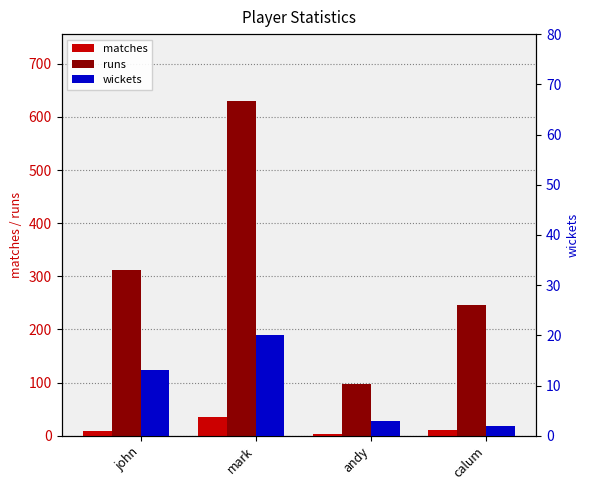

What is the label of the 4th bar from the left?

calum